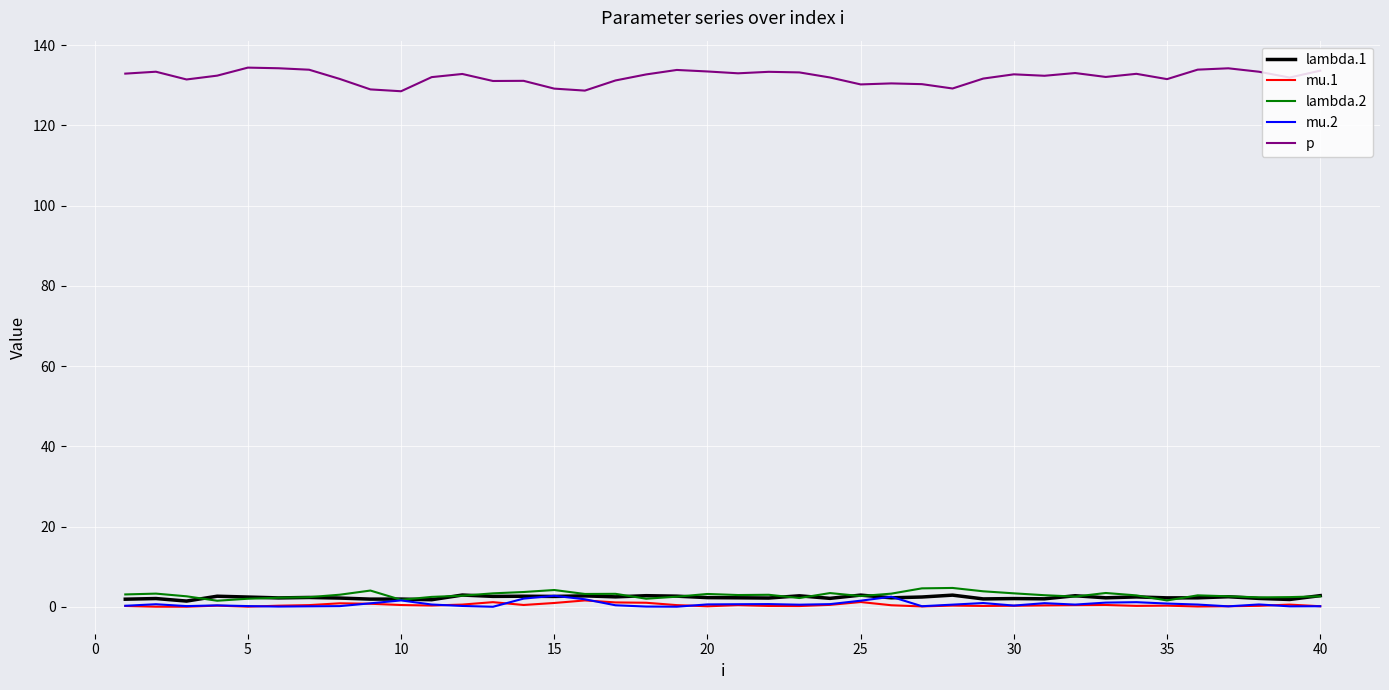

True or false: p and lambda.2 intersect in this chart.

False